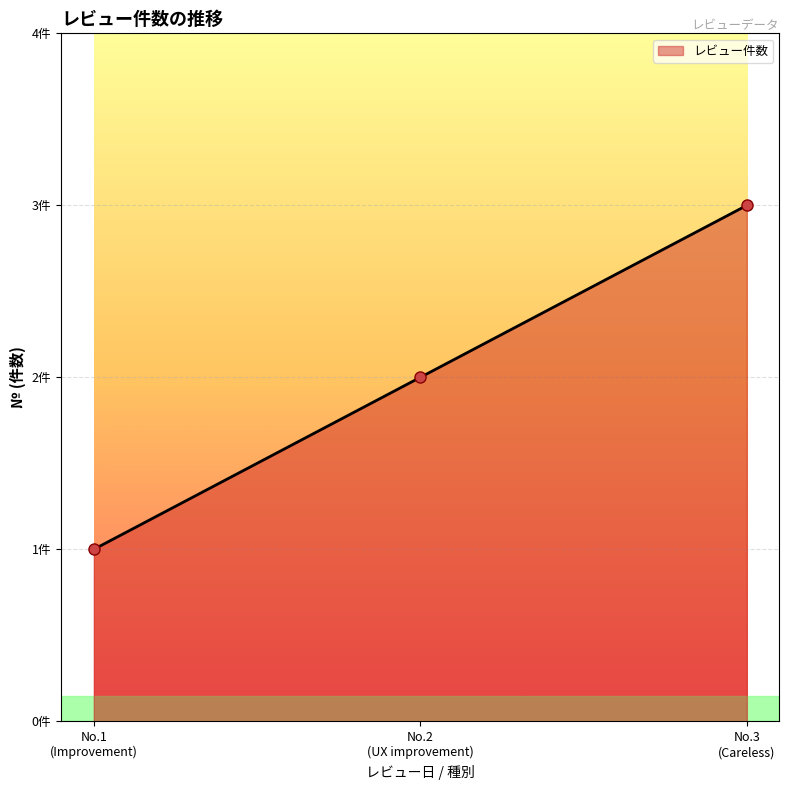

List the labels in order of value, smallest first.

No.1
(Improvement), No.2
(UX improvement), No.3
(Careless)